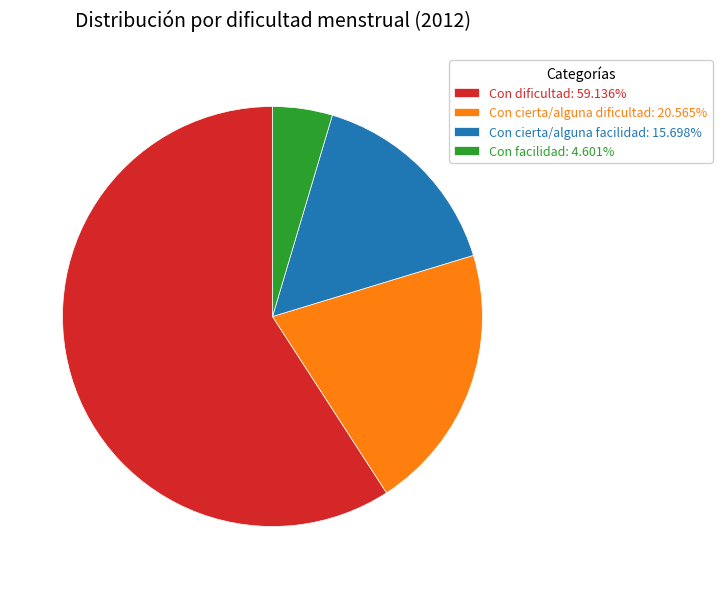

Rank the categories by value from highest to lowest.

Con dificultad, Con cierta/alguna dificultad, Con cierta/alguna facilidad, Con facilidad